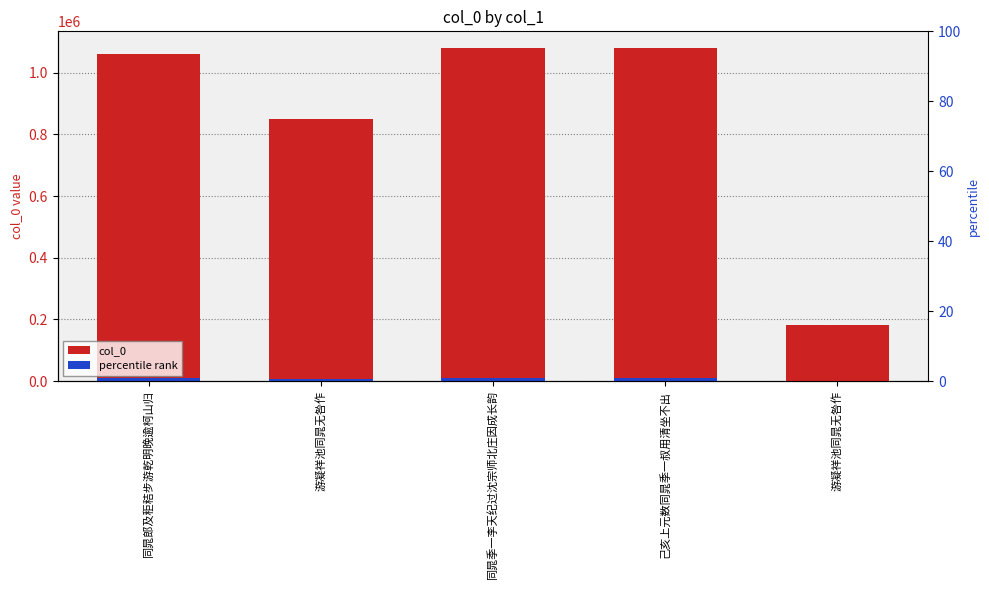

Between 游凝祥池同晁无咎作 and 同晁郎及秬秸步游乾明晚逾柯山归, which is larger?

同晁郎及秬秸步游乾明晚逾柯山归